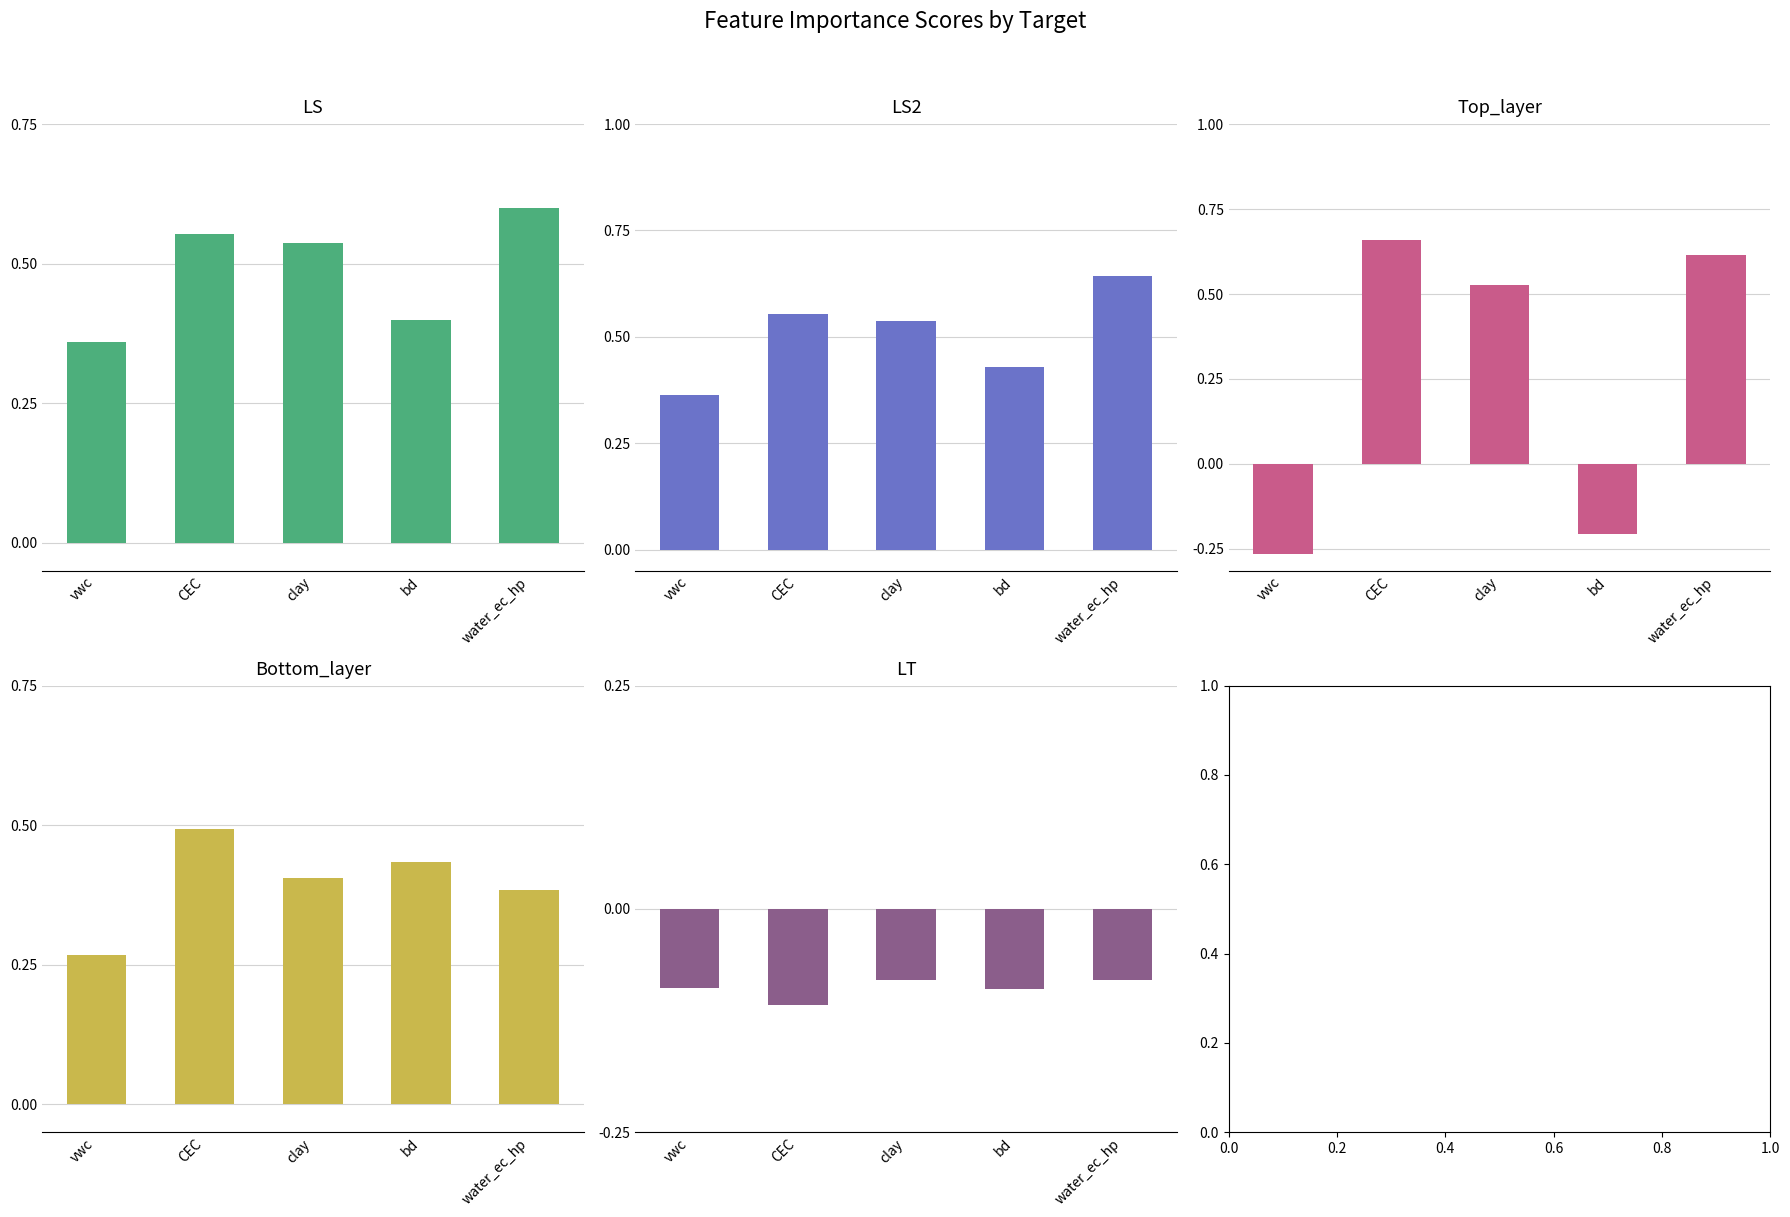

The value of LS at bd is 0.7. True or false?

False